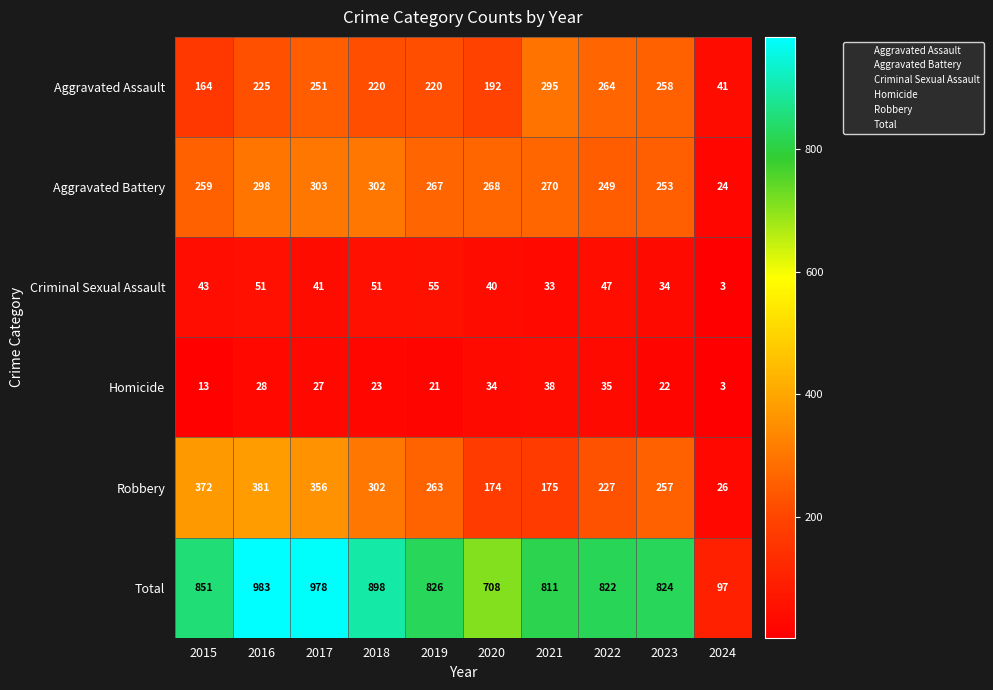

How many data points does each series have?

10